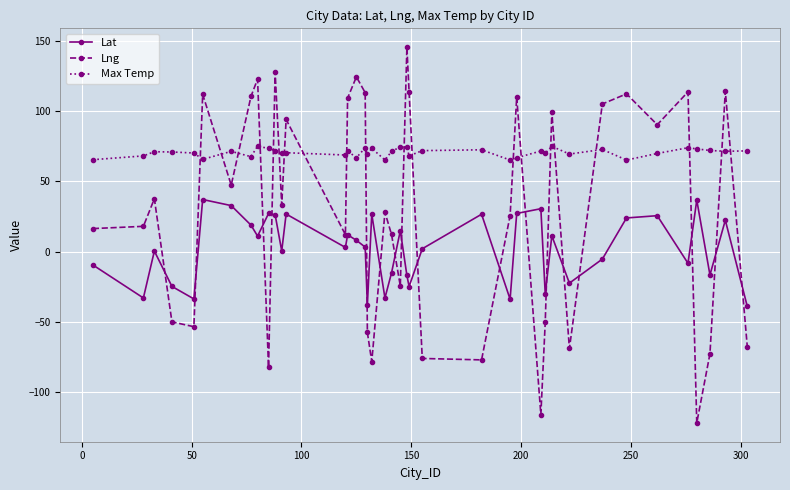

True or false: Lng has more than 0 points higher than both neighbors.

True